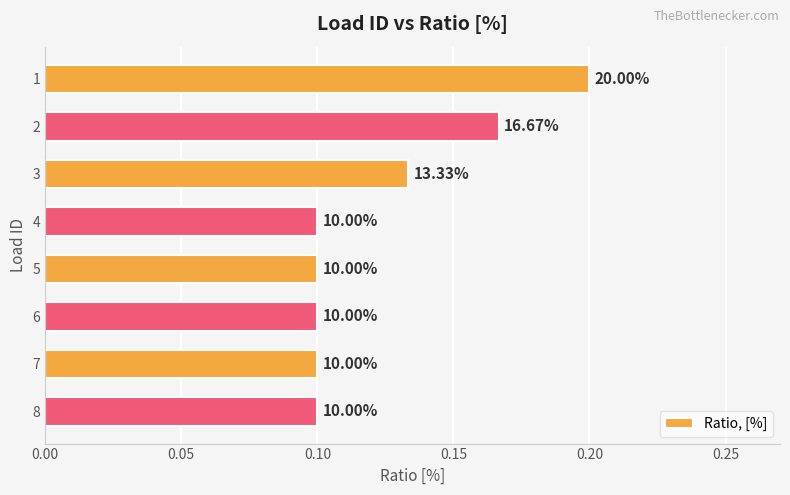

How many bars are there in total?

8